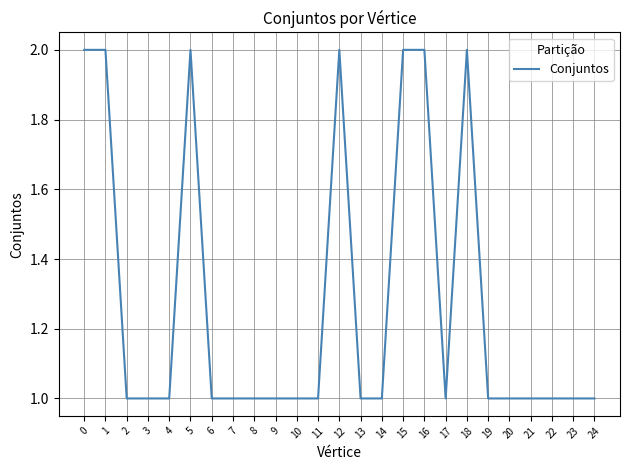

Count the values in the range 1 to 2.

25